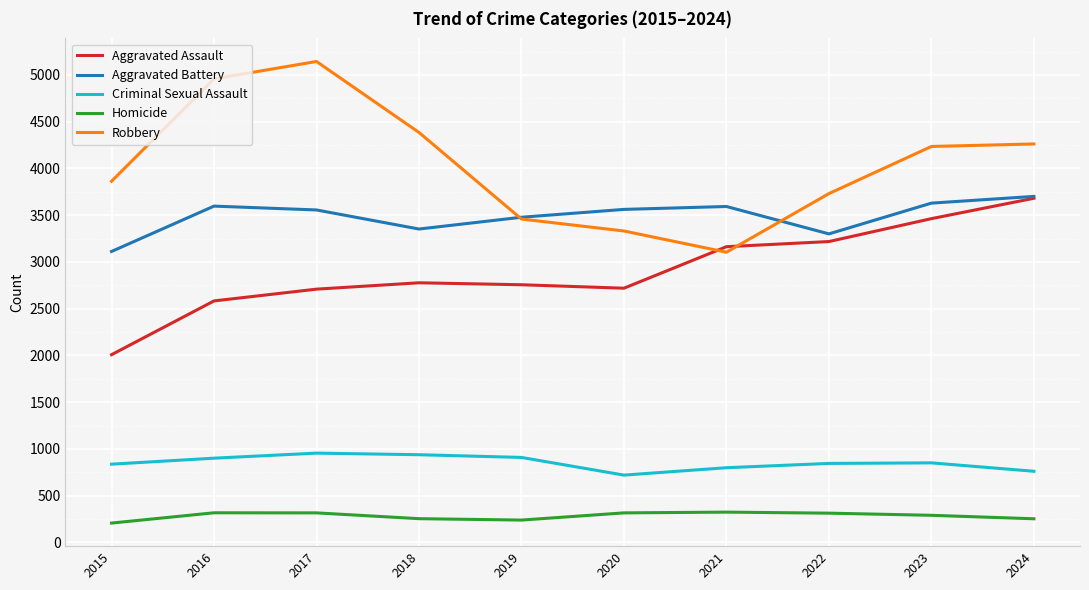

Which series changed the most between 2019 and 2024?

Aggravated Assault